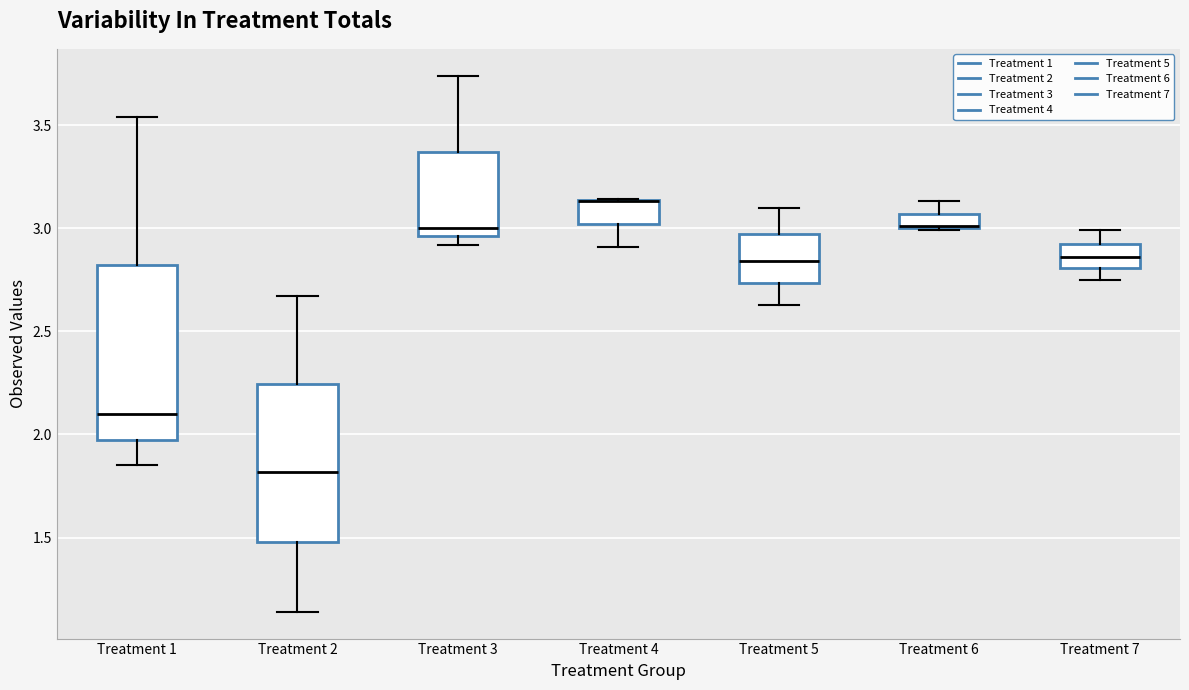

Which box is the tallest, from its lower edge to its upper edge?

Treatment 1